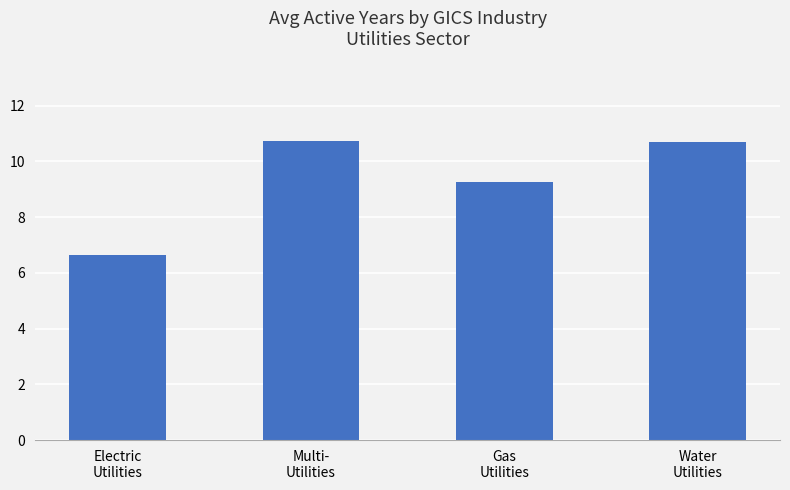

What is the difference between the second highest and minimum values?

4.1